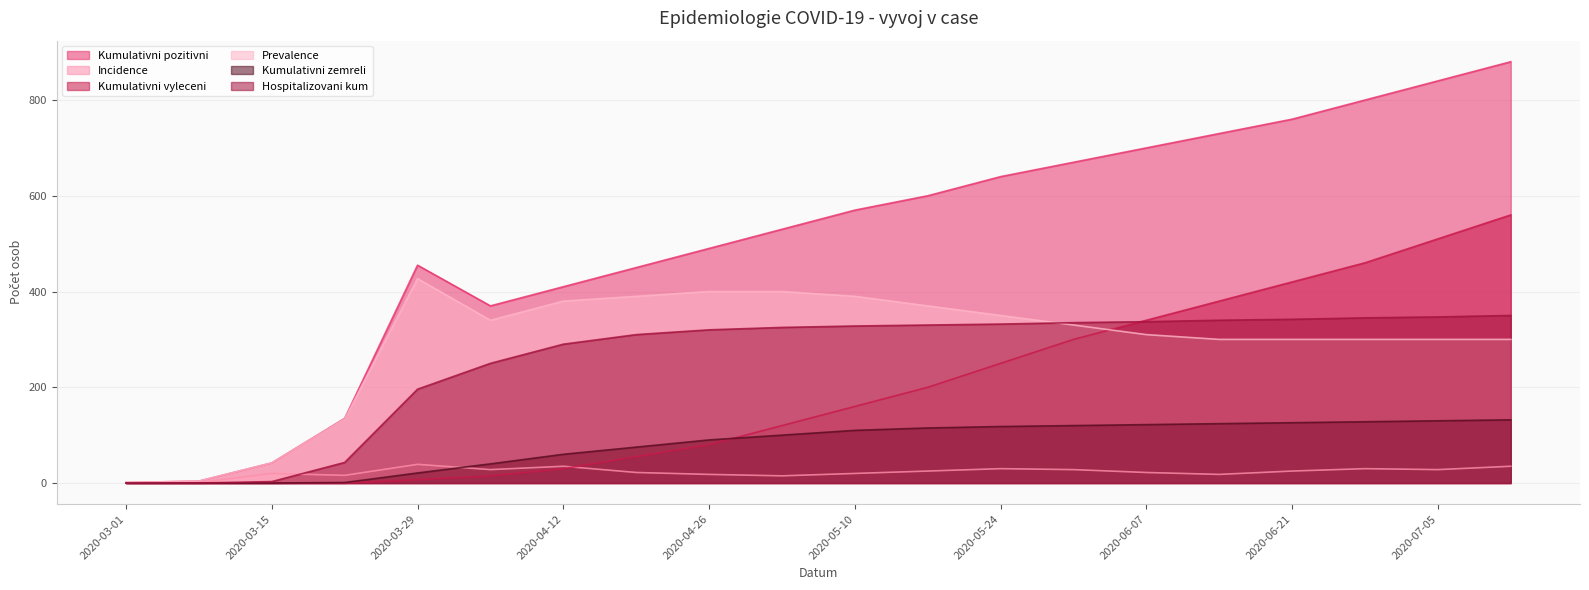

What is the average value of the Kumulativni pozitivni series?

504